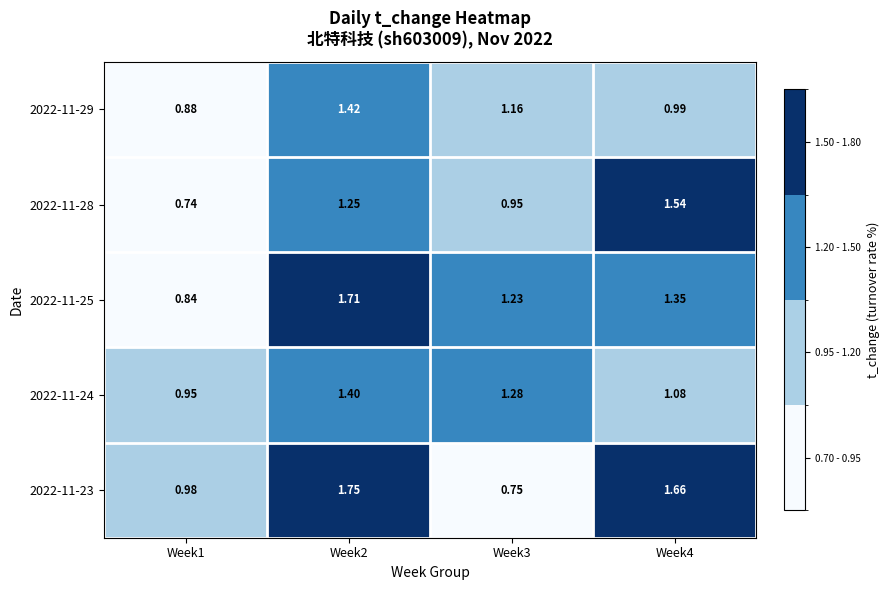

Reading left to right, transcribe all the data shown in this chart.

2022-11-29: Week1=0.9	Week2=1.4	Week3=1.2	Week4=1.0
2022-11-28: Week1=0.7	Week2=1.2	Week3=0.9	Week4=1.5
2022-11-25: Week1=0.8	Week2=1.7	Week3=1.2	Week4=1.4
2022-11-24: Week1=0.9	Week2=1.4	Week3=1.3	Week4=1.1
2022-11-23: Week1=1.0	Week2=1.8	Week3=0.8	Week4=1.7